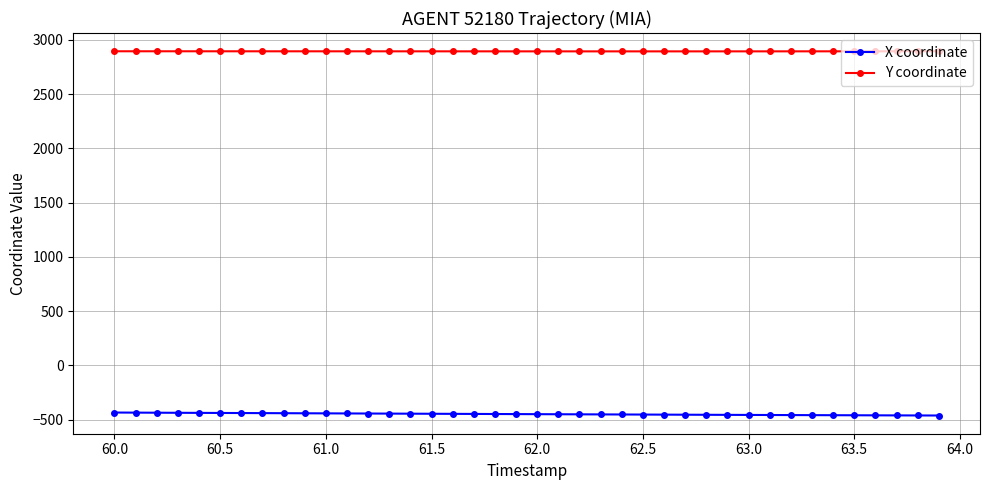

What is the difference between the second highest and minimum values in the Y coordinate series?

1.1